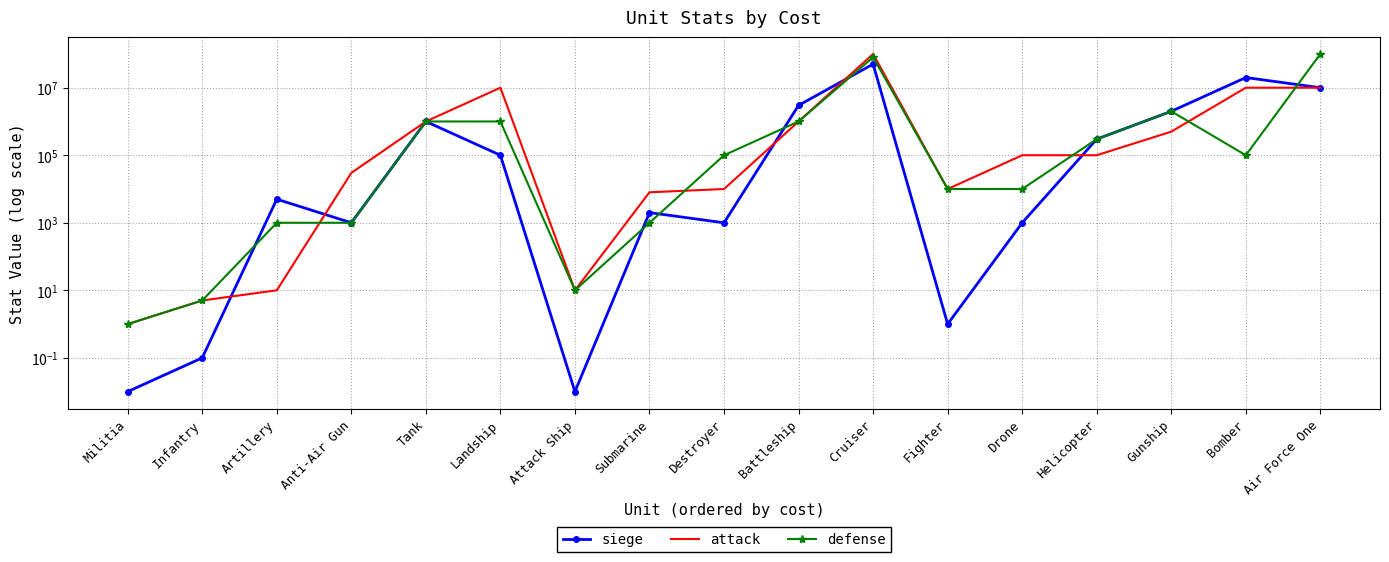

How many distinct data groups are displayed?

3